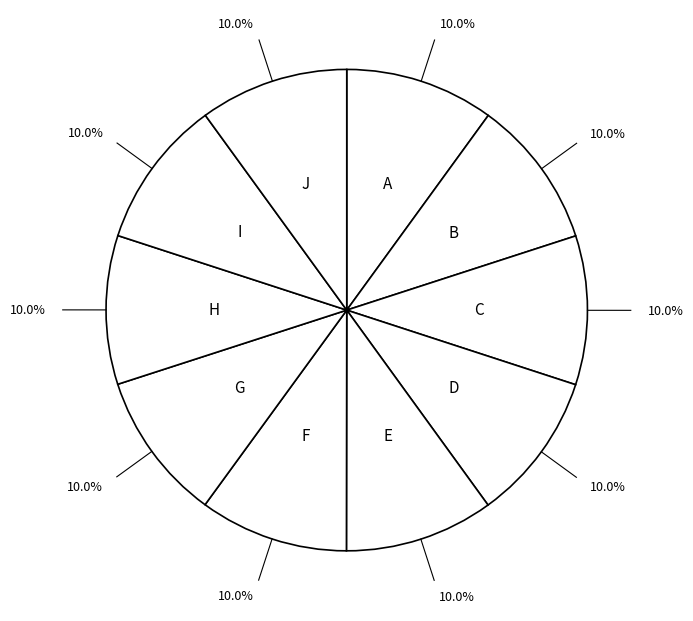

How many slices are in this pie chart?

10